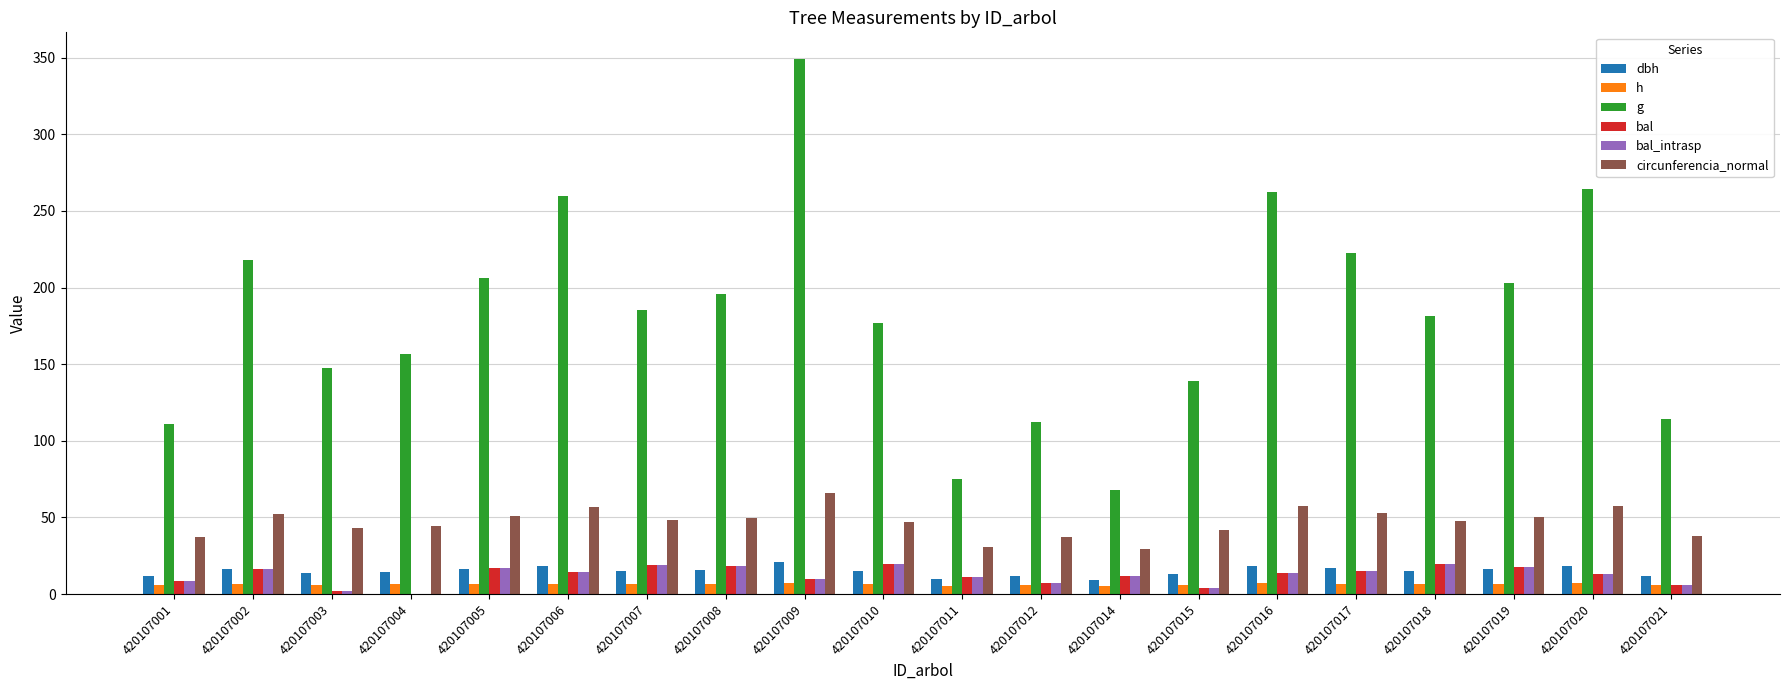

The value of g at 420107017 is 222.6. True or false?

True